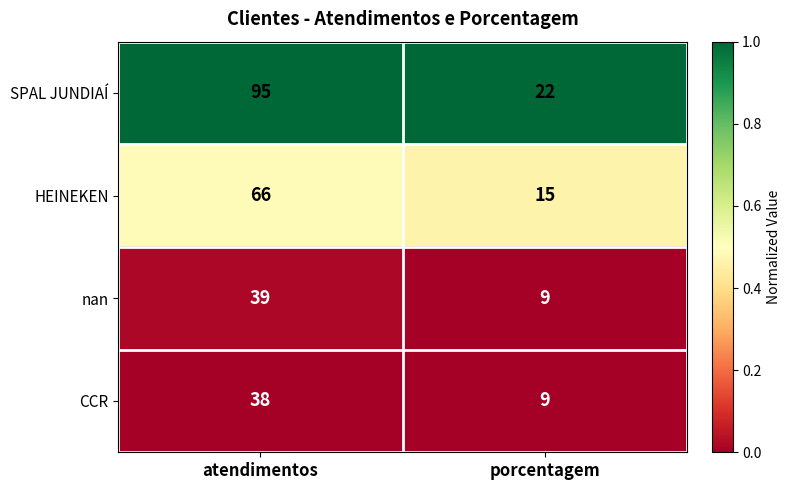

Which series has the largest total across all categories?

SPAL JUNDIAÍ